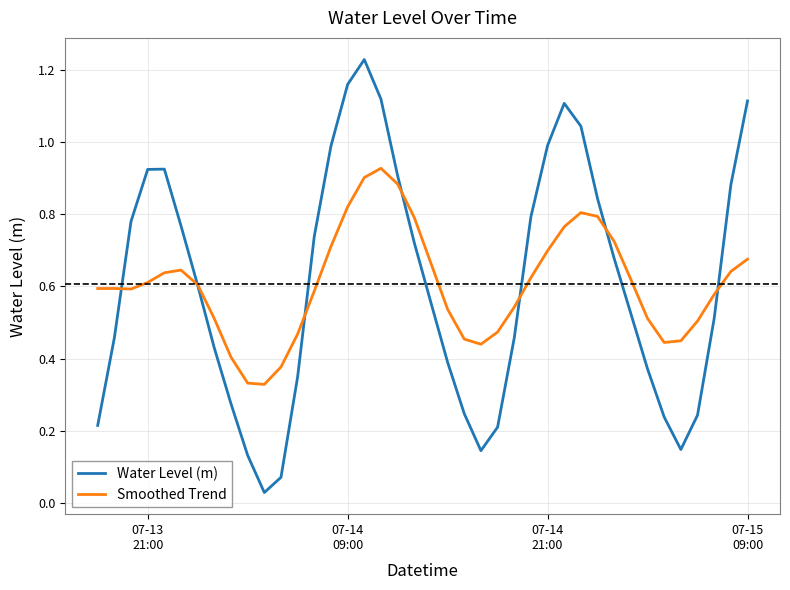

Which series has the largest range (max minus min)?

Water Level (m)